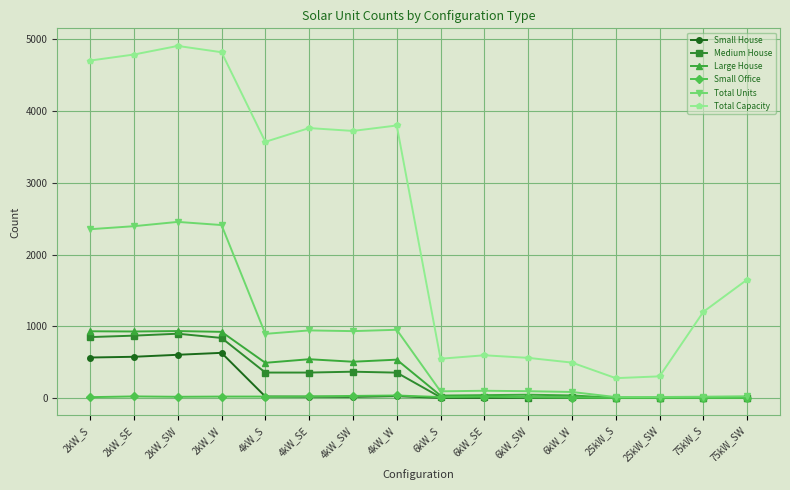

True or false: Medium House and Total Capacity intersect in this chart.

False